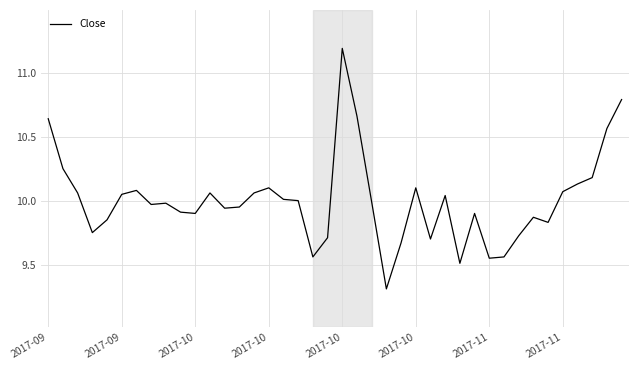

What is the minimum value shown in the chart?

9.3